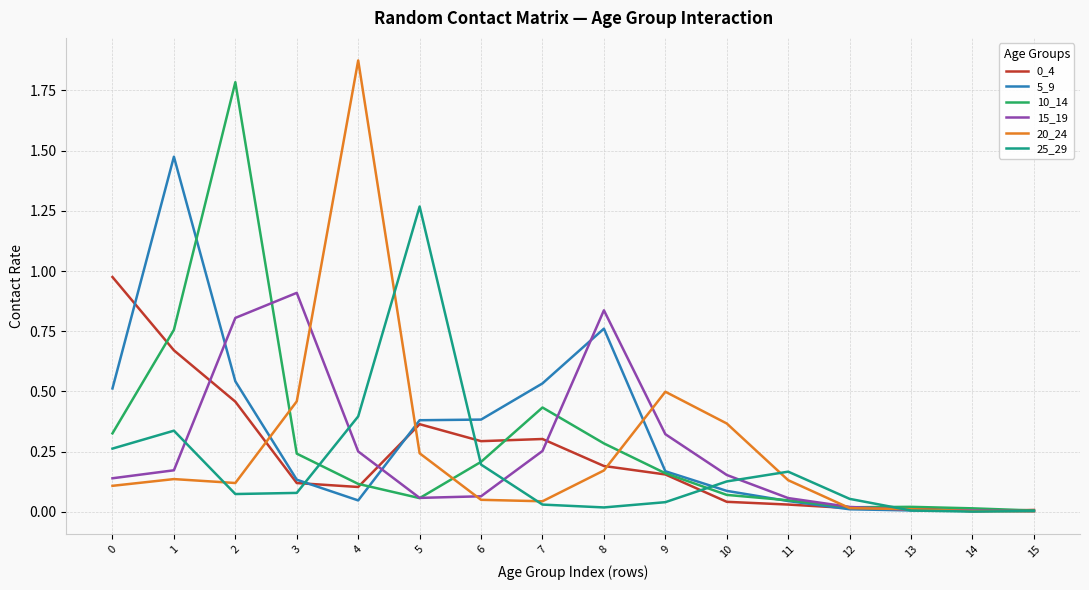

What is the spread (max minus min) of values at 2?

1.7